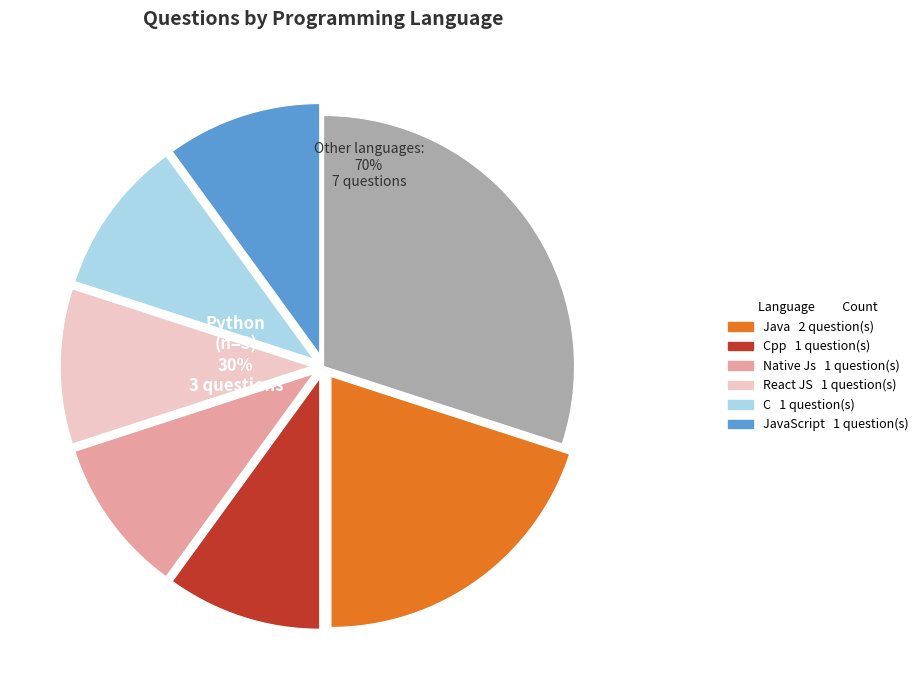

Combined, what portion of the pie is C and JavaScript?

20.0%